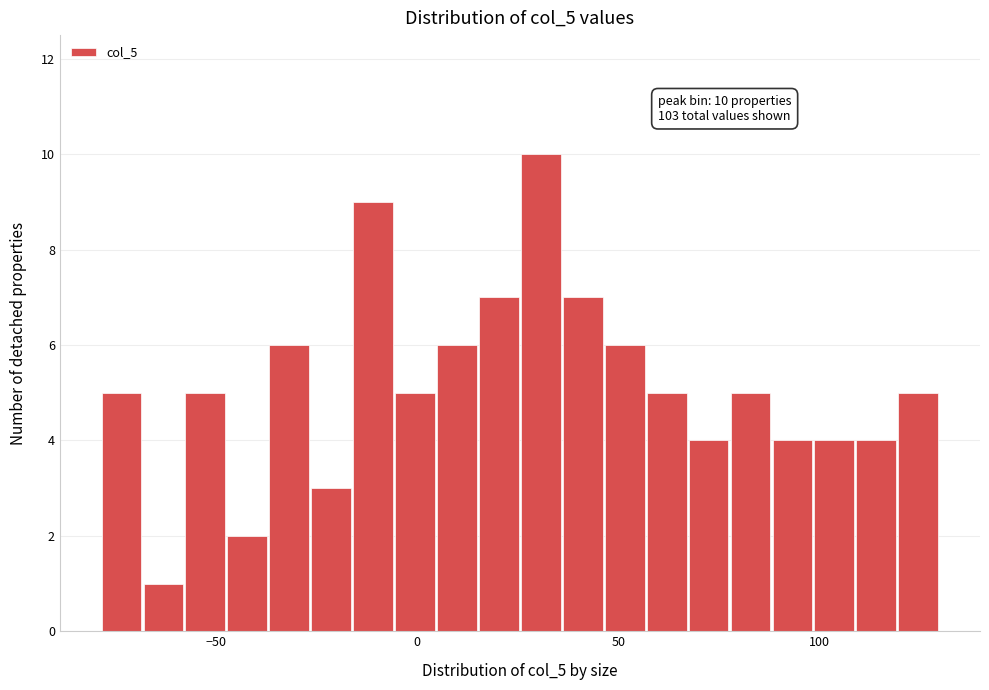

Read against the x-axis, roughly where is the centre of the tallest bar?

30